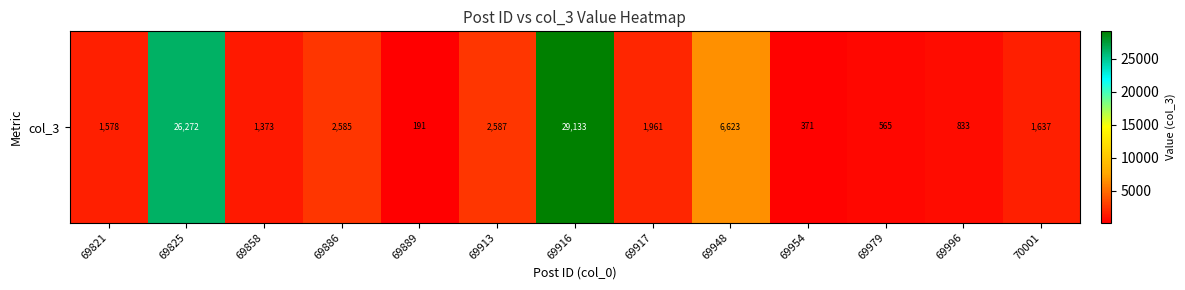

What is the change in value from 69917 to 69954?

-1590